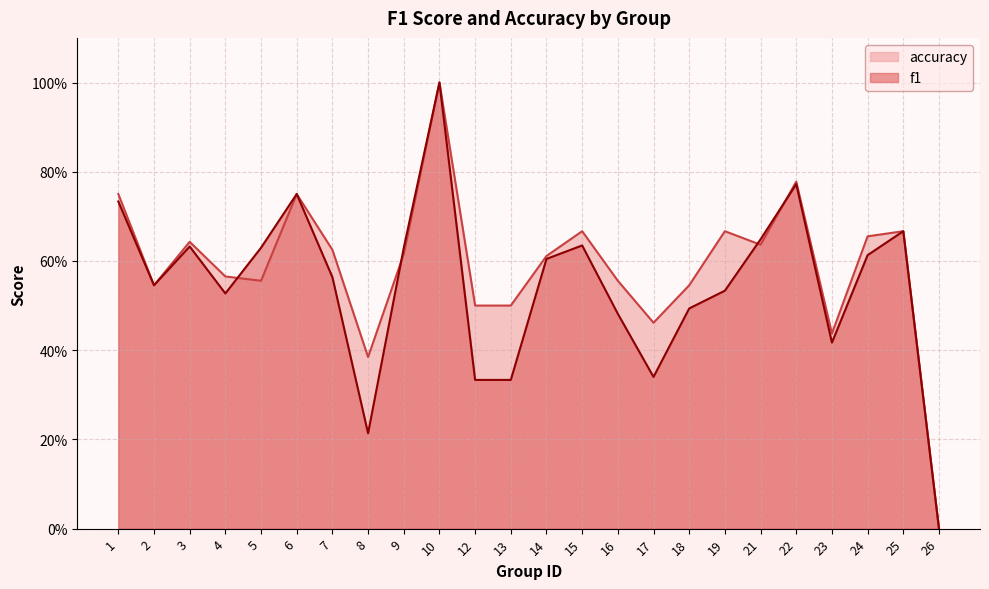

Rank the series by their average value, from highest to lowest.

accuracy, f1